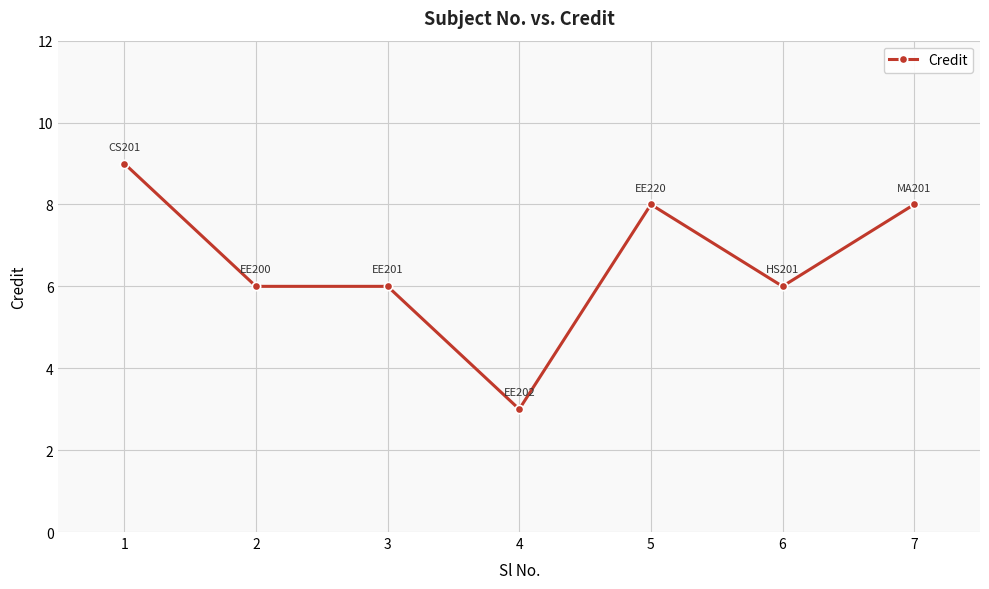

What is the value of the 4th point from the left?

3